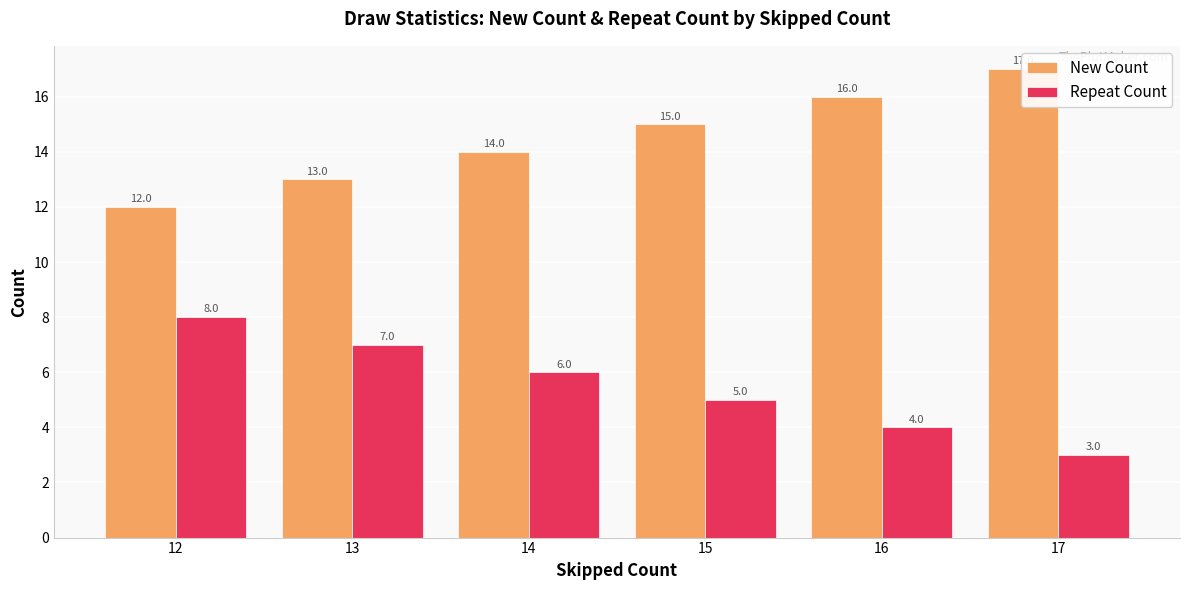

How many groups of bars are there?

6